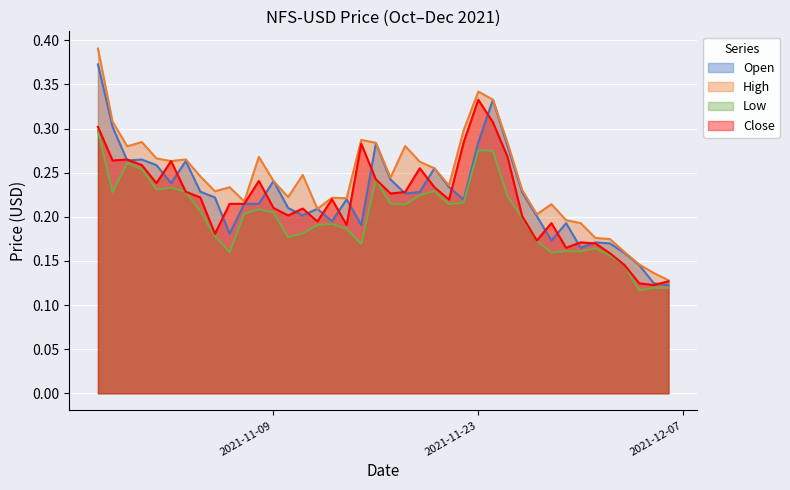

List the labels in order of Open value, largest first.

2021-10-28, 2021-11-24, 2021-10-29, 2021-11-23, 2021-11-16, 2021-11-25, 2021-10-31, 2021-10-30, 2021-11-03, 2021-11-01, 2021-11-20, 2021-11-17, 2021-11-09, 2021-11-02, 2021-11-21, 2021-11-04, 2021-11-19, 2021-11-26, 2021-11-18, 2021-11-05, 2021-11-14, 2021-11-22, 2021-11-07, 2021-11-08, 2021-11-10, 2021-11-12, 2021-11-11, 2021-11-27, 2021-11-13, 2021-11-29, 2021-11-15, 2021-11-06, 2021-11-28, 2021-12-01, 2021-12-02, 2021-11-30, 2021-12-03, 2021-12-04, 2021-12-05, 2021-12-06